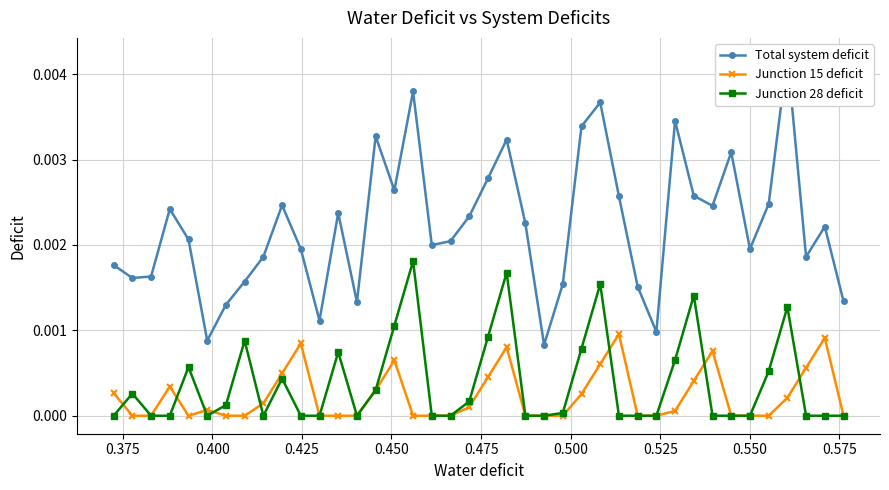

List the series in order of their peak value, highest first.

Total system deficit, Junction 28 deficit, Junction 15 deficit